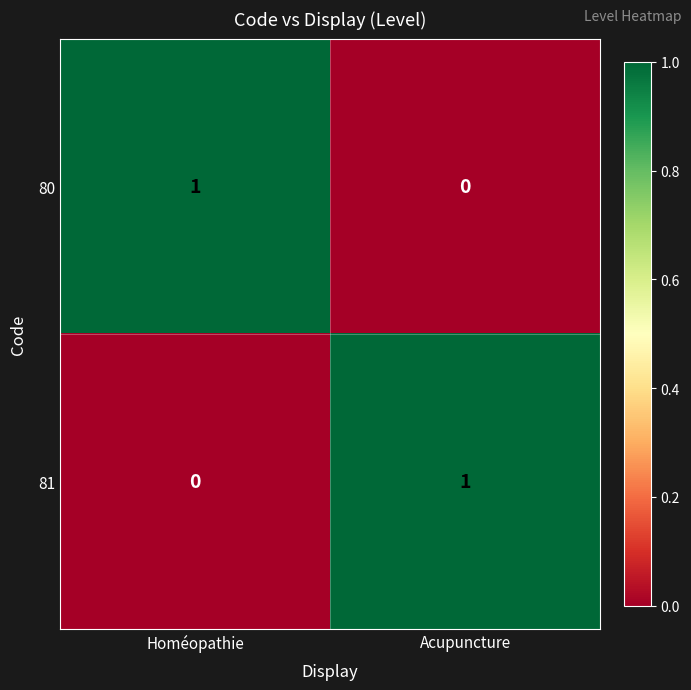

At which label does 80 reach its minimum?

Acupuncture